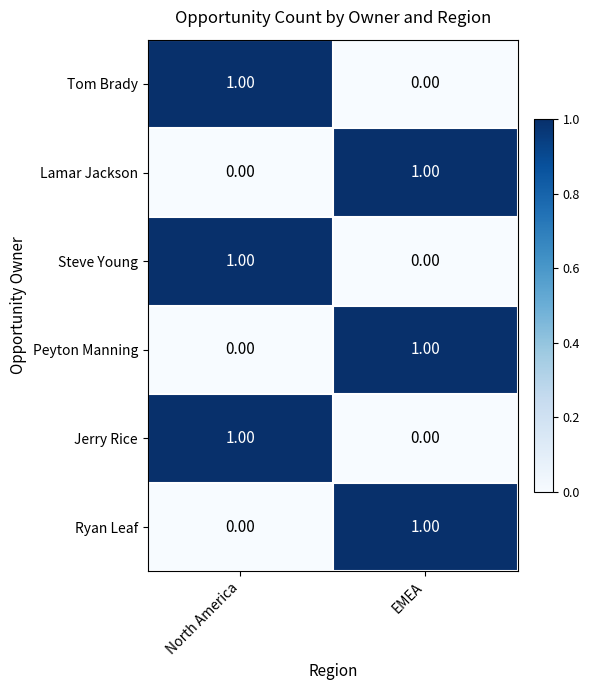

At which label is Ryan Leaf closest to 0?

North America